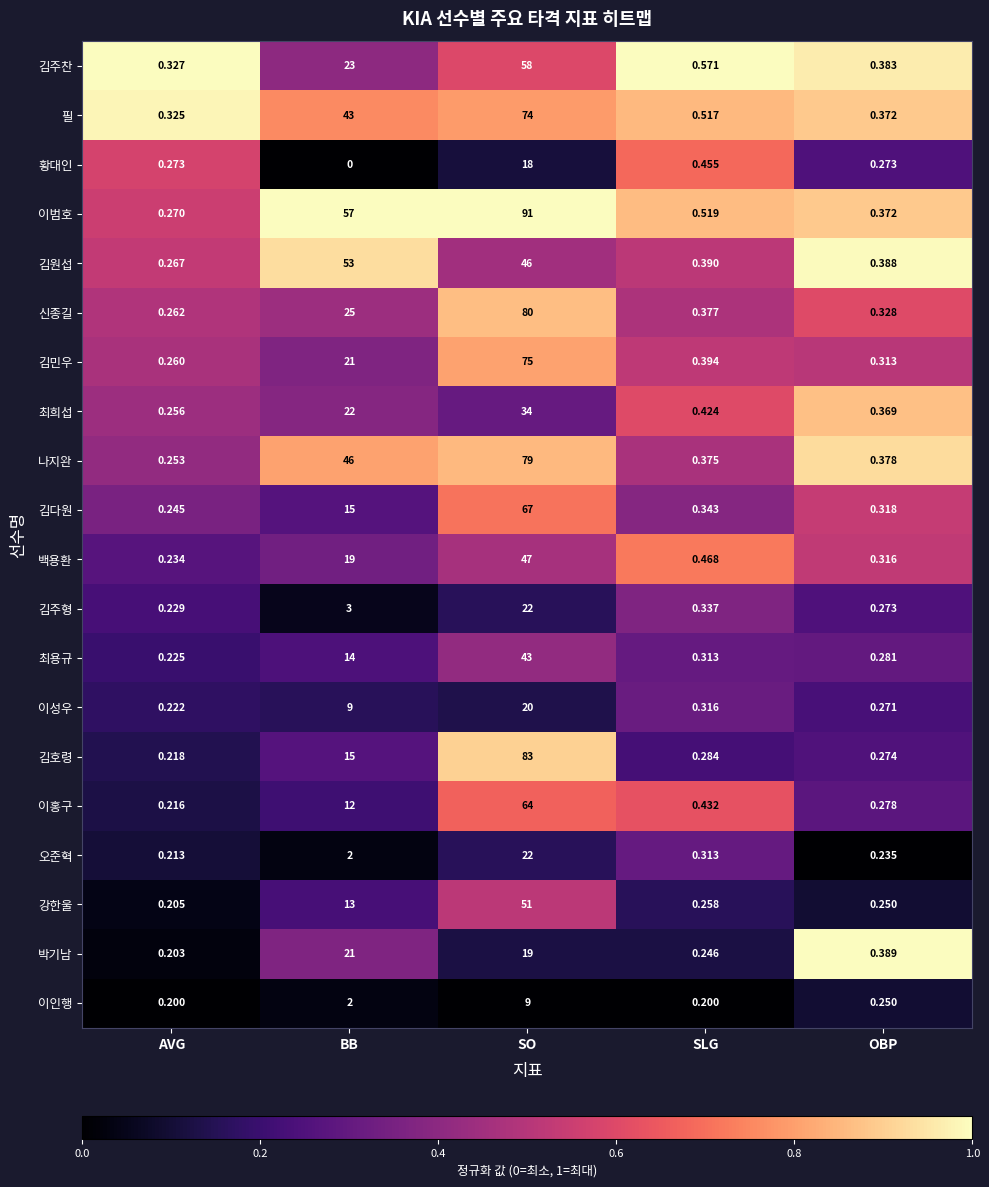

List the labels in order of 김원섭 value, smallest first.

AVG, OBP, SLG, SO, BB